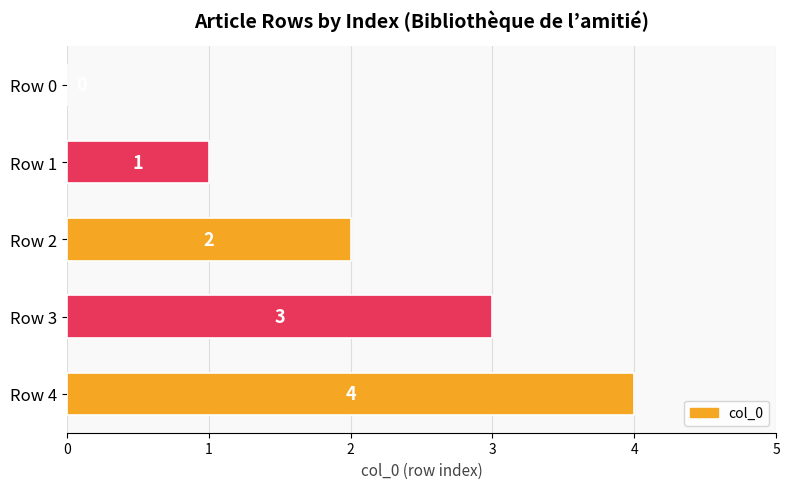

Count the number of data series in this chart.

1